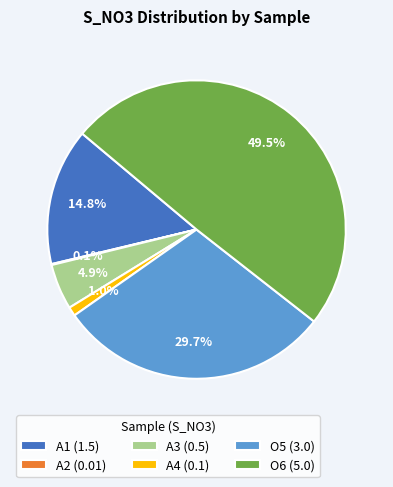

Between O6 (5.0) and A1 (1.5), which is larger?

O6 (5.0)